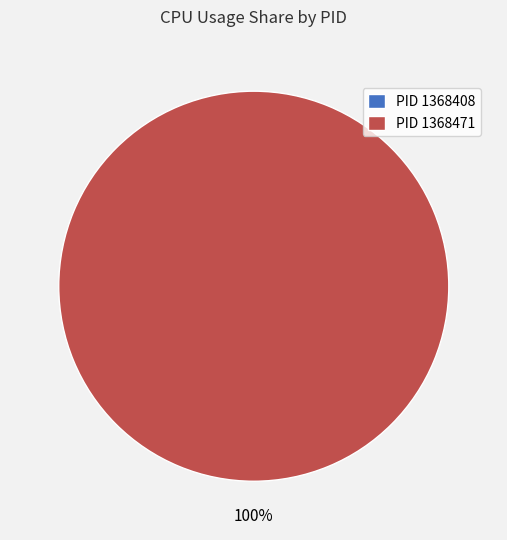

Is 1368471 the majority of the pie?

Yes